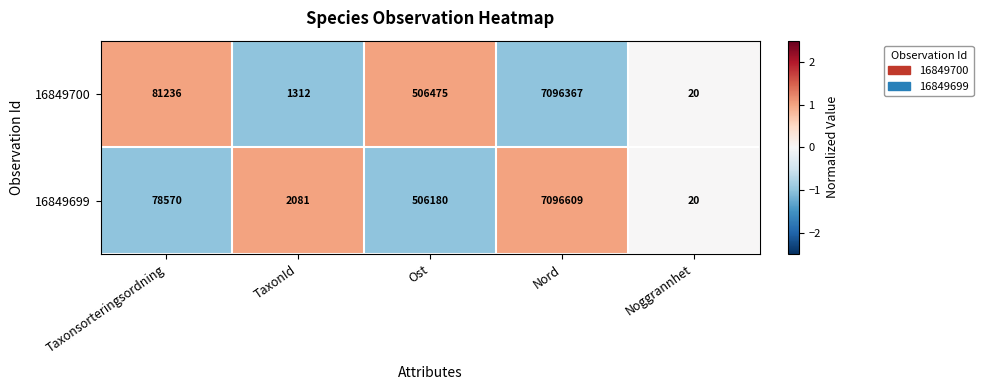

Which series has the widest spread of values?

16849699